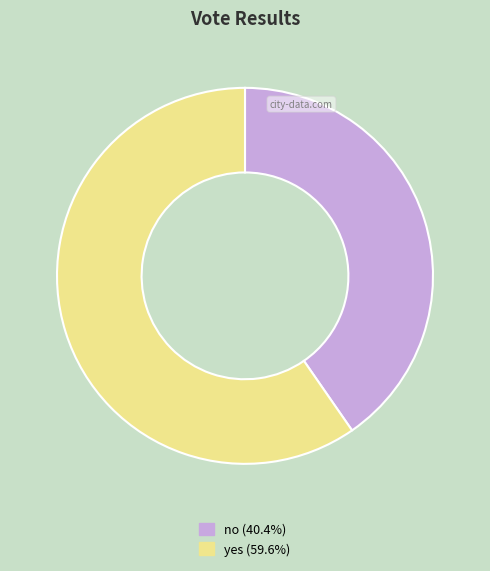

Between yes and no, which is larger?

yes